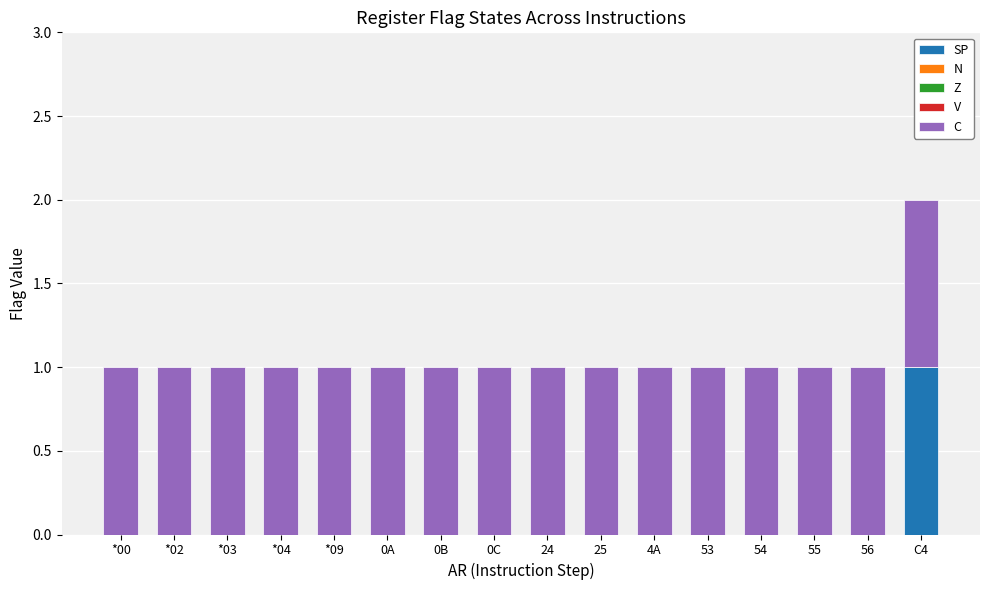

The value of SP at 53 is -1. True or false?

False